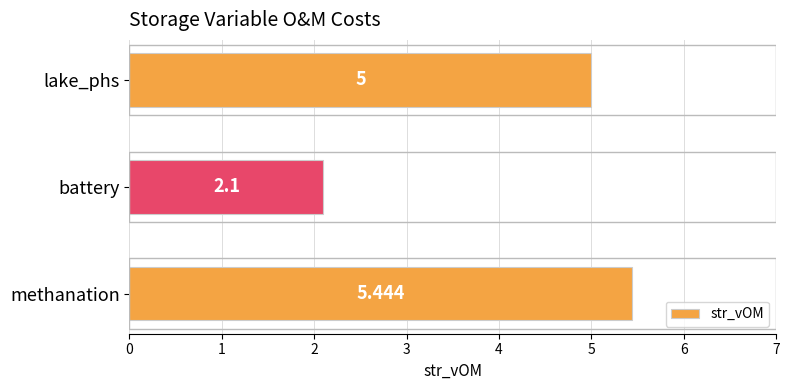

List the labels in order of value, largest first.

methanation, lake_phs, battery